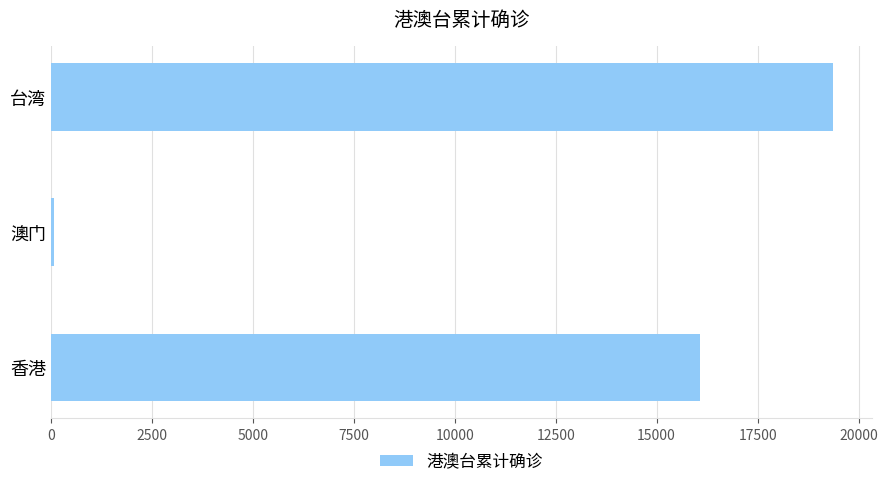

Where is the data nearest to the value 9727?

香港